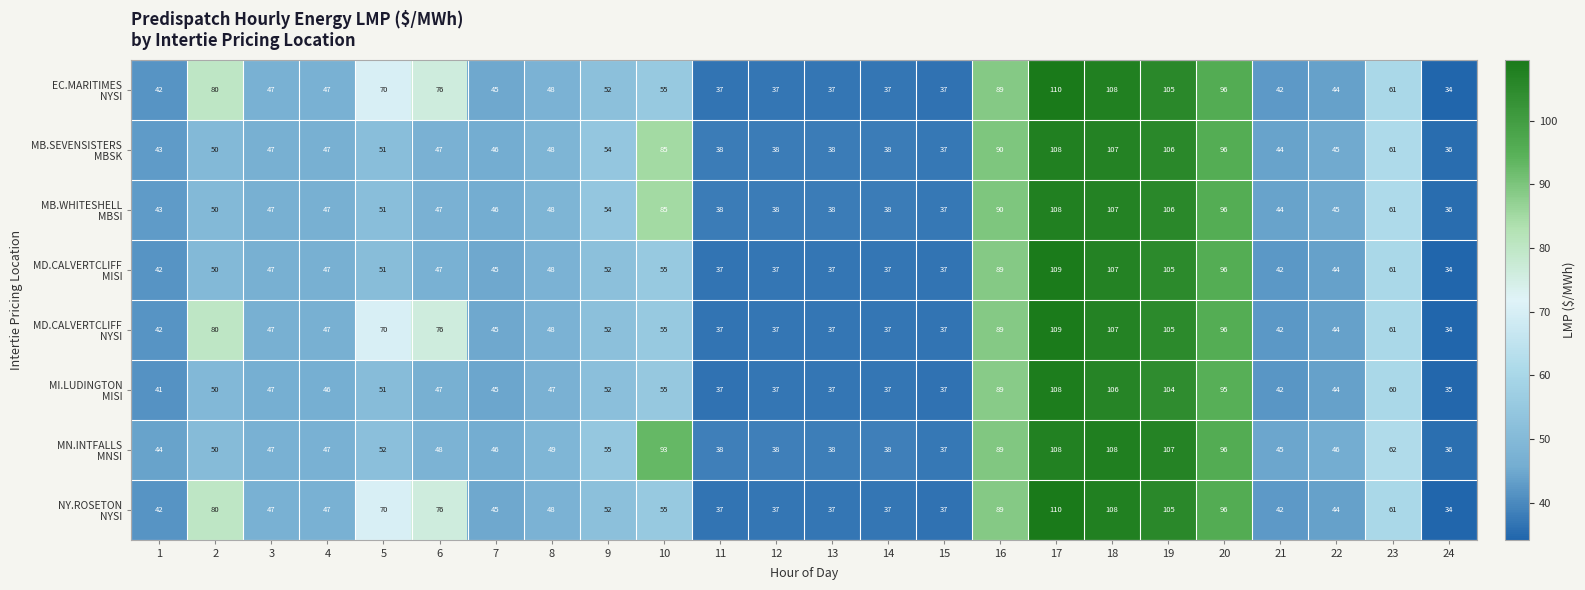

At how many categories does at least one series exceed 97?

3